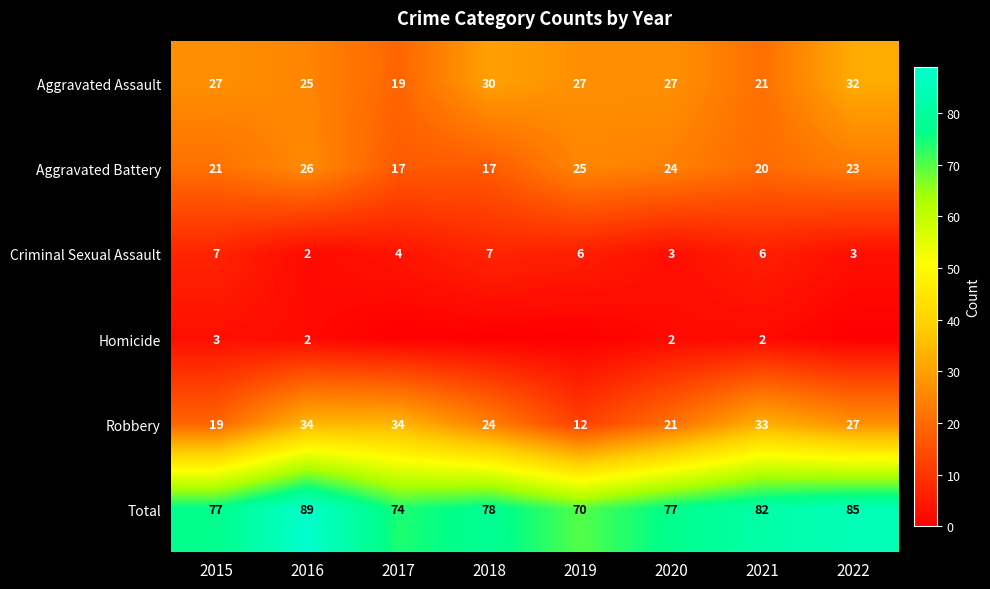

At how many categories does at least one series exceed 18?

8